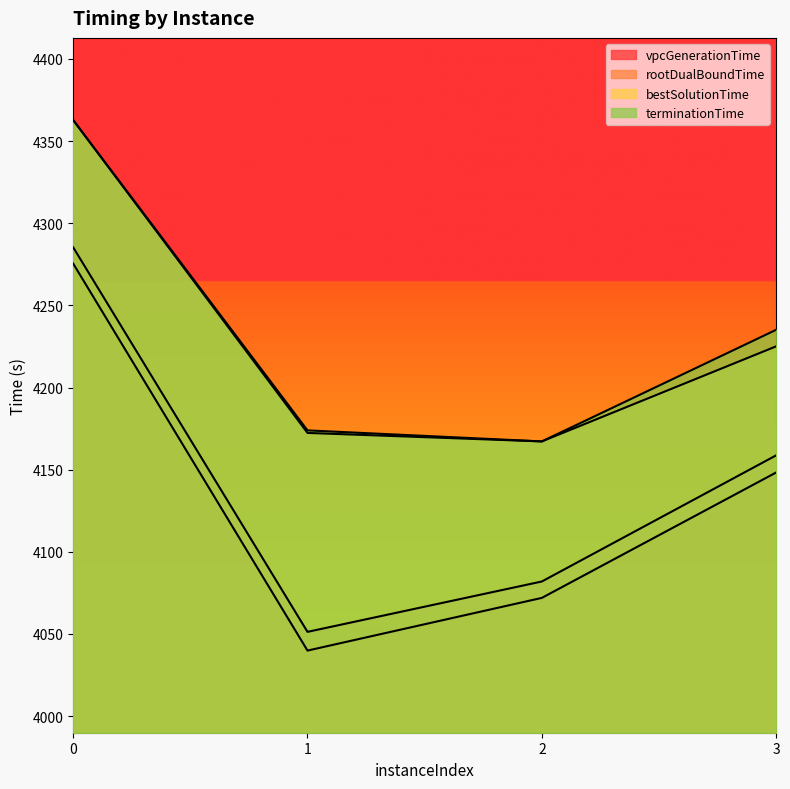

How many lines are shown in the chart?

4